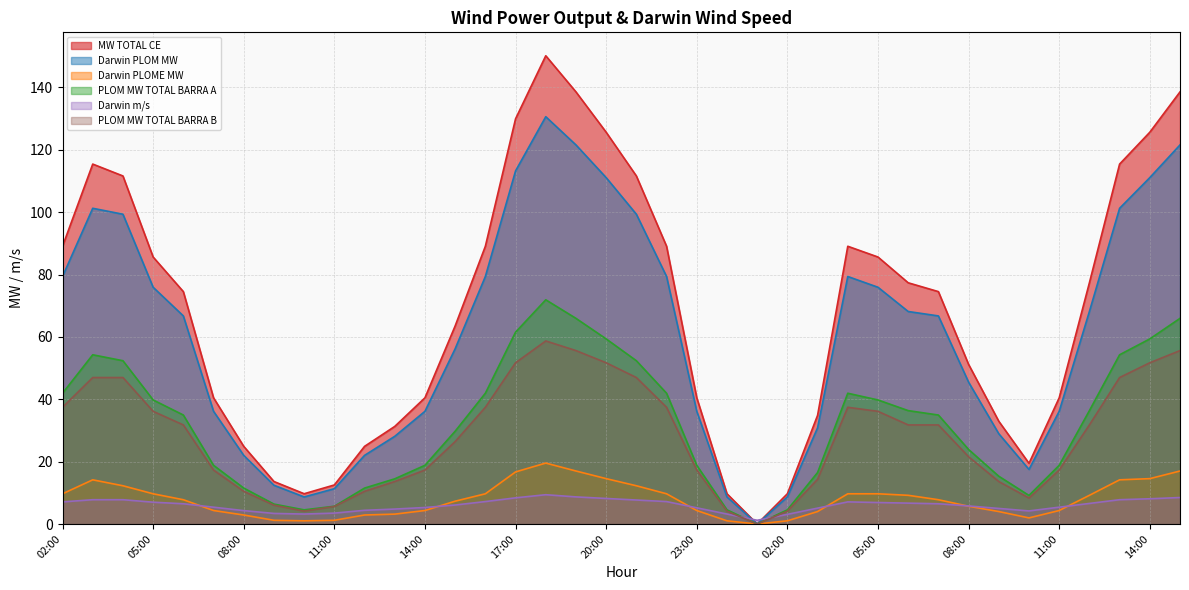

Is the value of Darwin m/s at 21:00 greater than the value of Darwin PLOM MW at 14:00?

No